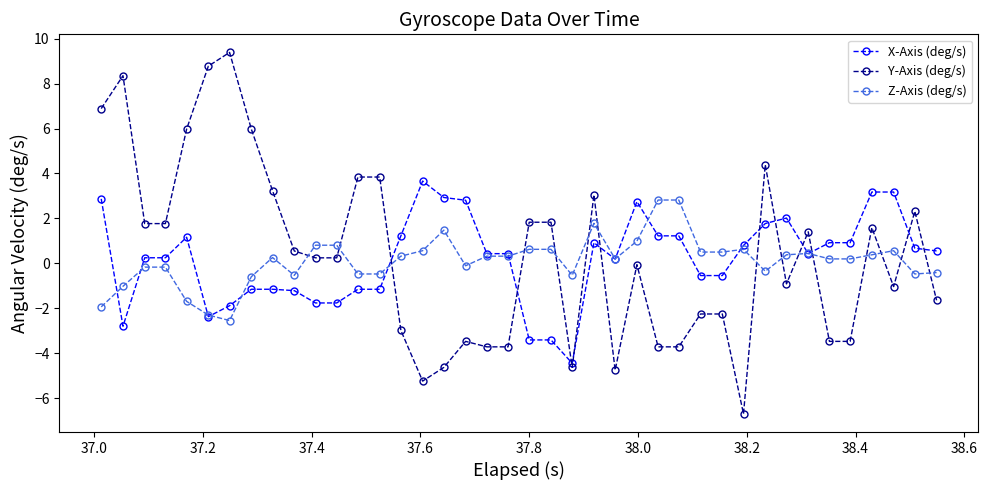

How many values in the Z-Axis (deg/s) series exceed 0?

24